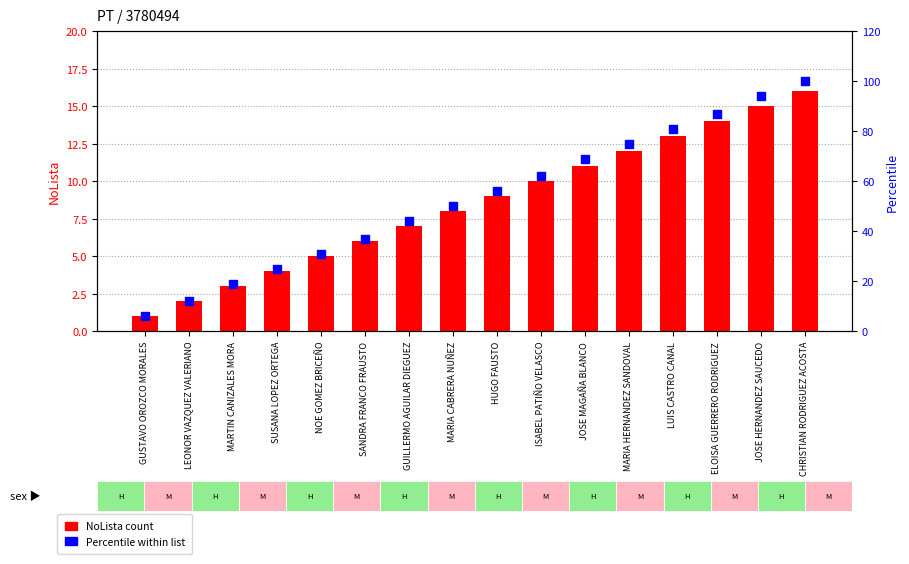

At how many categories does at least one series exceed 96?

1